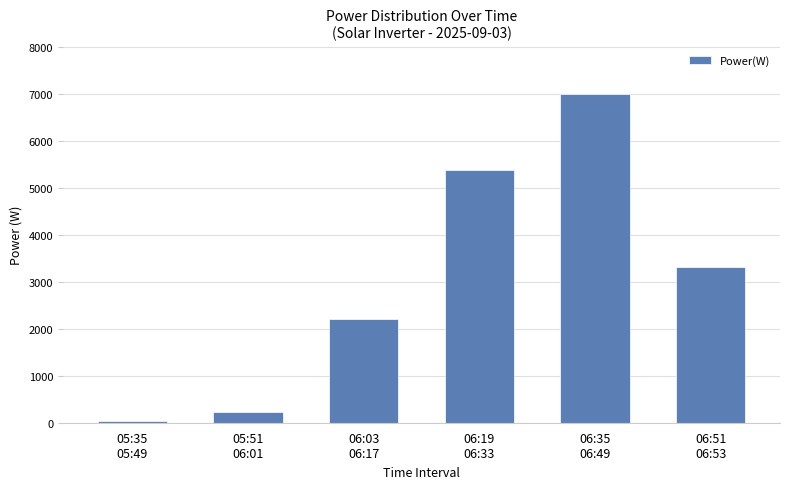

Reading left to right, extract all data points from this chart.

30	228	2205	5391	6997	3316